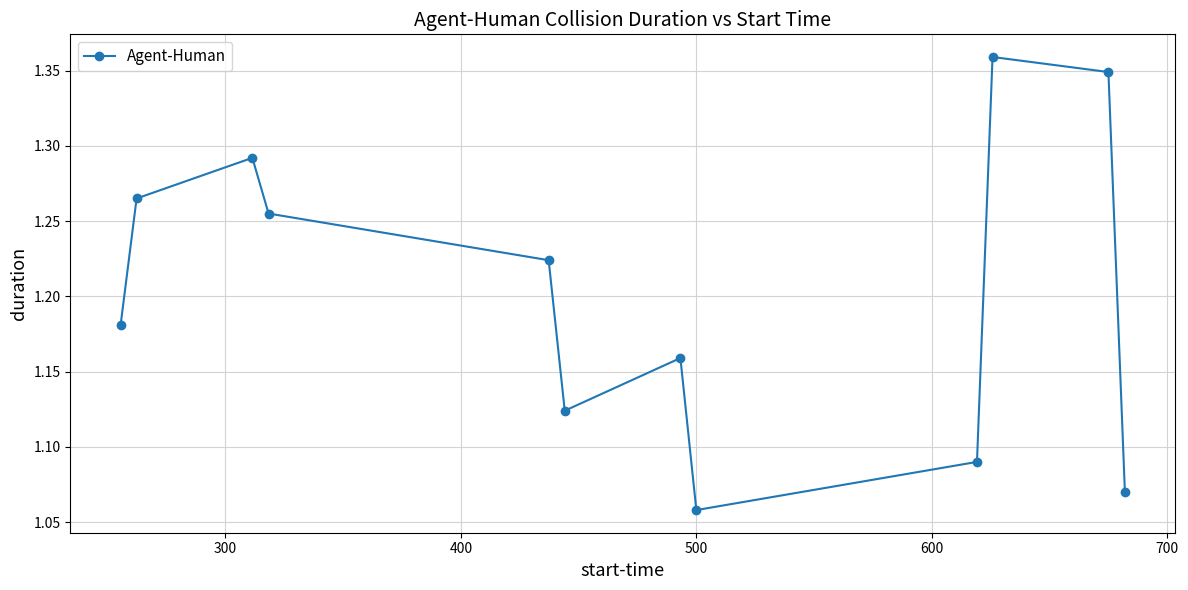

What is the difference between the second highest and minimum values?

0.3